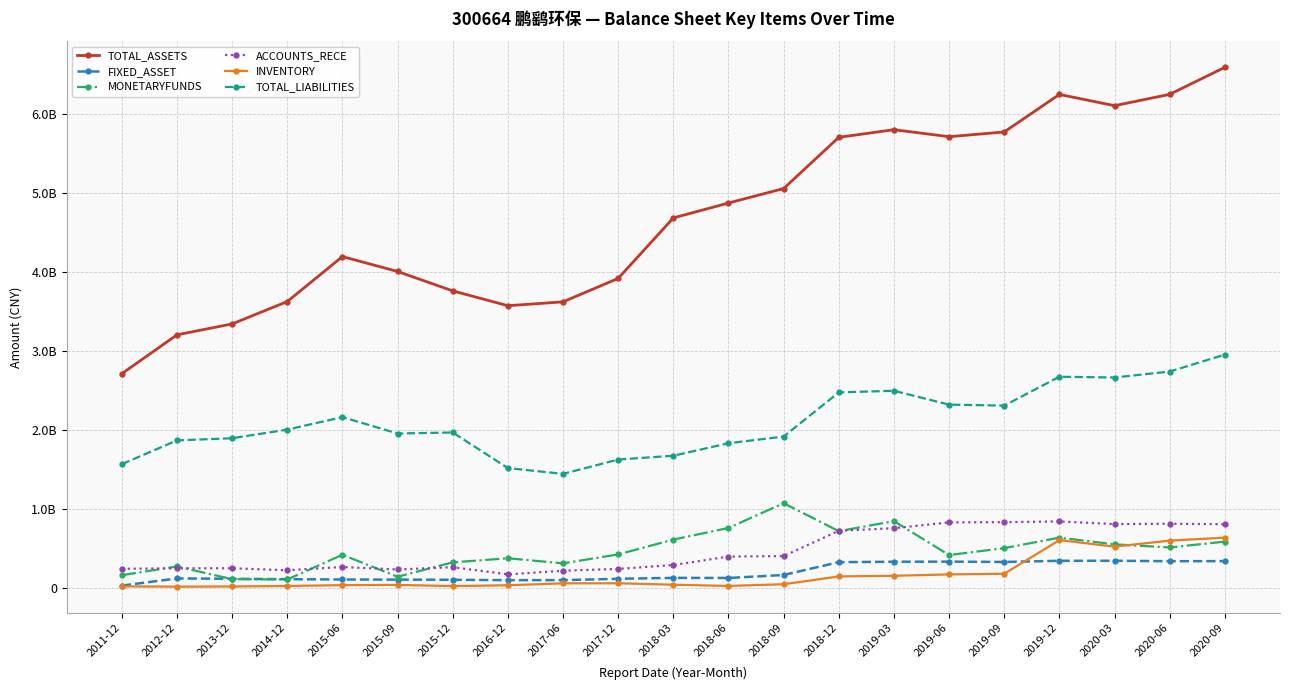

At 2012-12, list the series in order from smallest to largest.

INVENTORY, FIXED_ASSET, ACCOUNTS_RECE, MONETARYFUNDS, TOTAL_LIABILITIES, TOTAL_ASSETS